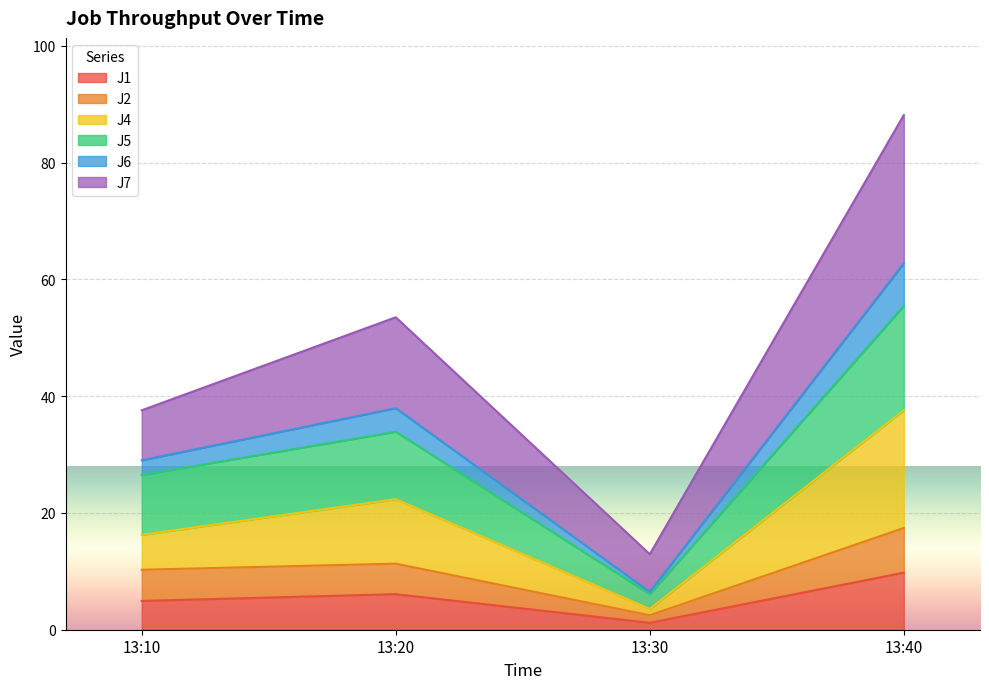

Is the value of J5 at 13:40 greater than the value of J4 at 13:40?

No